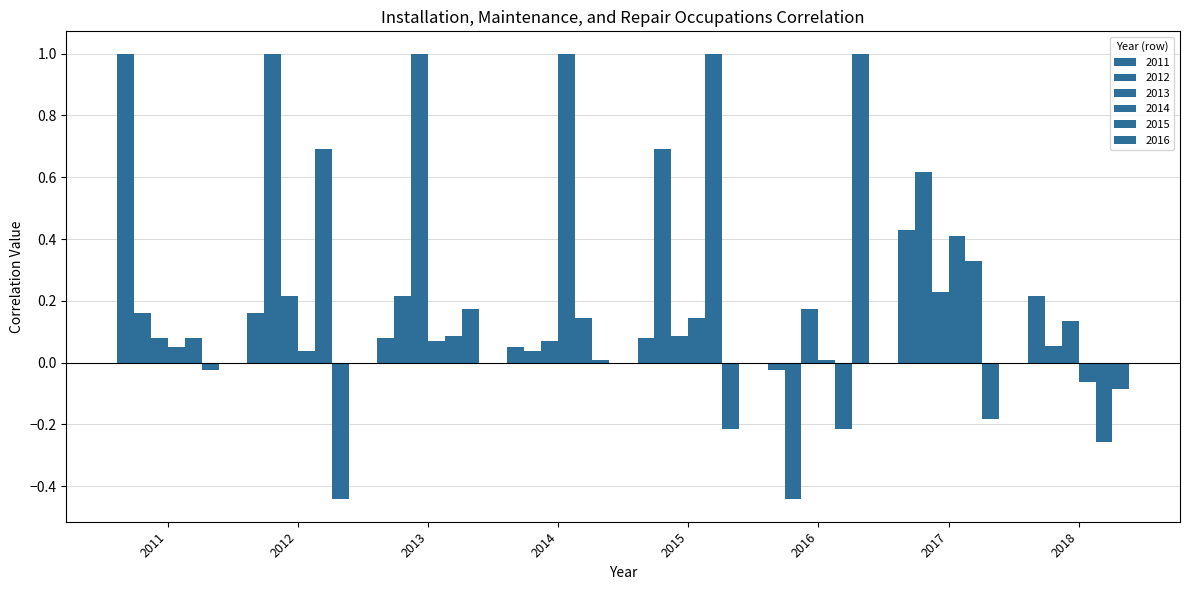

What is the sum of the 2012 values at 2013 and 2011?

0.4